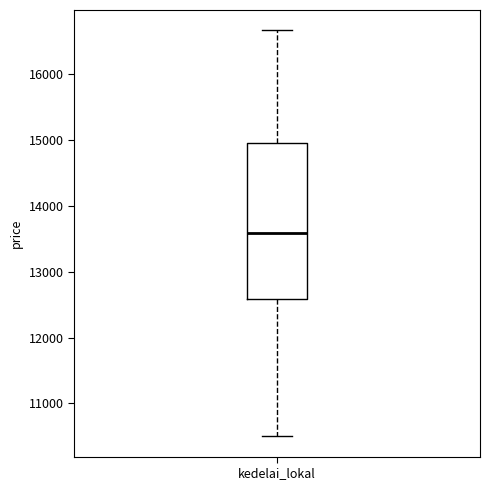

Transcribe this box plot: give where the median line is, the range the box spans, and where the two whiskers end, as read against the y-axis. The values are not printed on the chart, so give them approximately, as read against the axis.

median 13600, box 12600 to 15000, whiskers 10500 to 16700